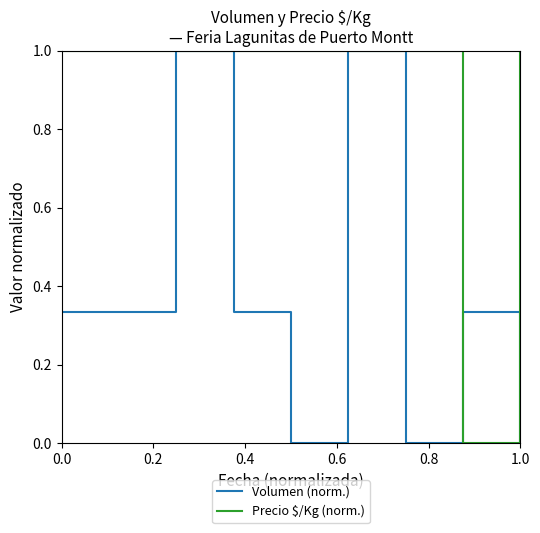

Which series has the largest total across all categories?

Precio $/Kg (norm.)